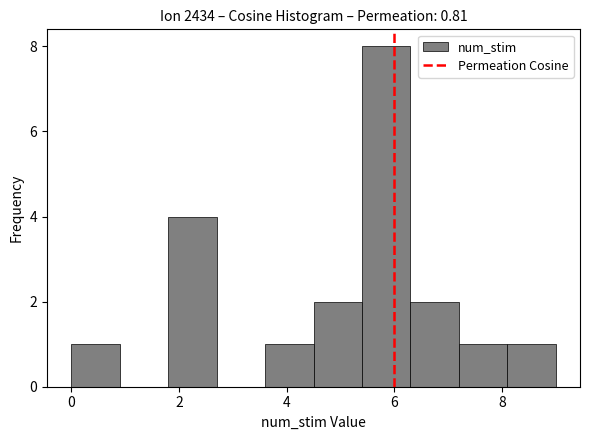

How tall is the bar that spans 7.2 to 8.1 on the x-axis? Neither the bar edges nor the heights are printed on the chart, so give them approximately, as read against the axes.

1